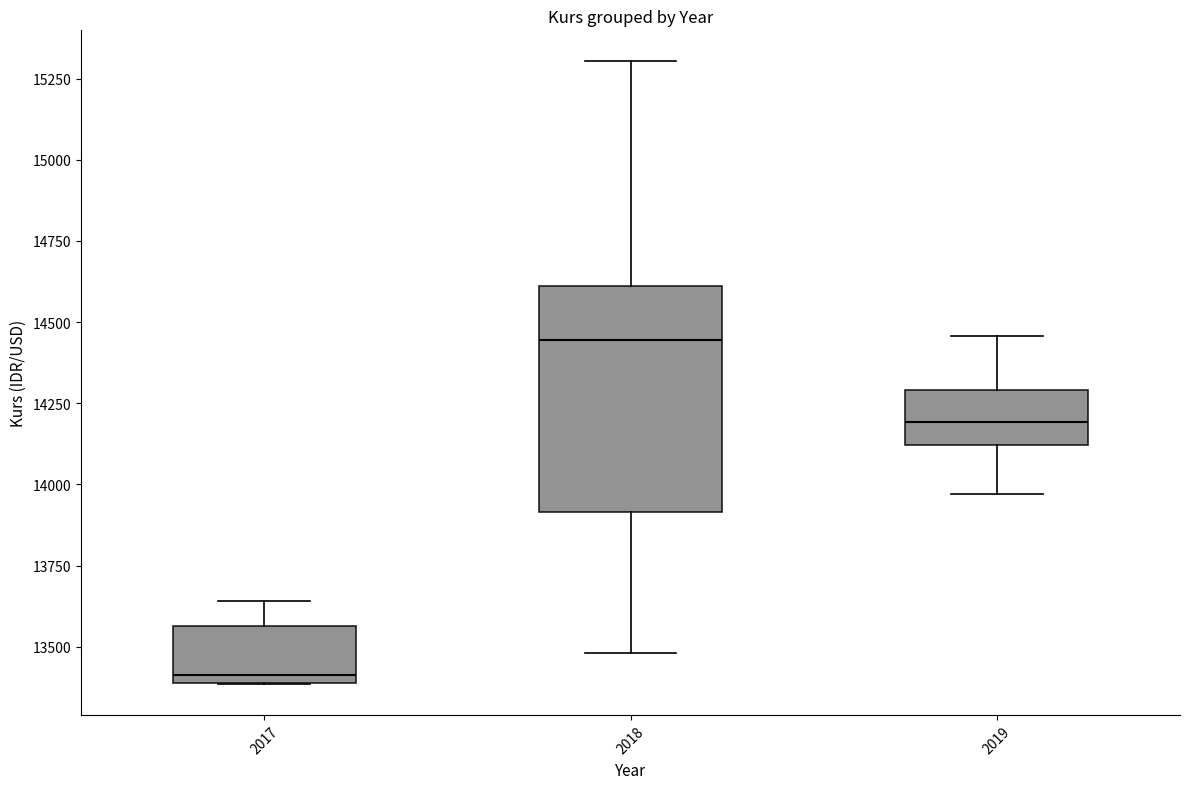

Reading left to right, read every box against the y-axis: the position of its median line, the range the box covers, and the ends of its whiskers. The values are not printed on the chart, so give them approximately, as read against the axis.

2017: median 13400 (just above the box's lower edge), box 13400 to 13550, whiskers 13400 to 13650
2018: median 14450, box 13900 to 14600, whiskers 13500 to 15300
2019: median 14200, box 14100 to 14300, whiskers 13950 to 14450